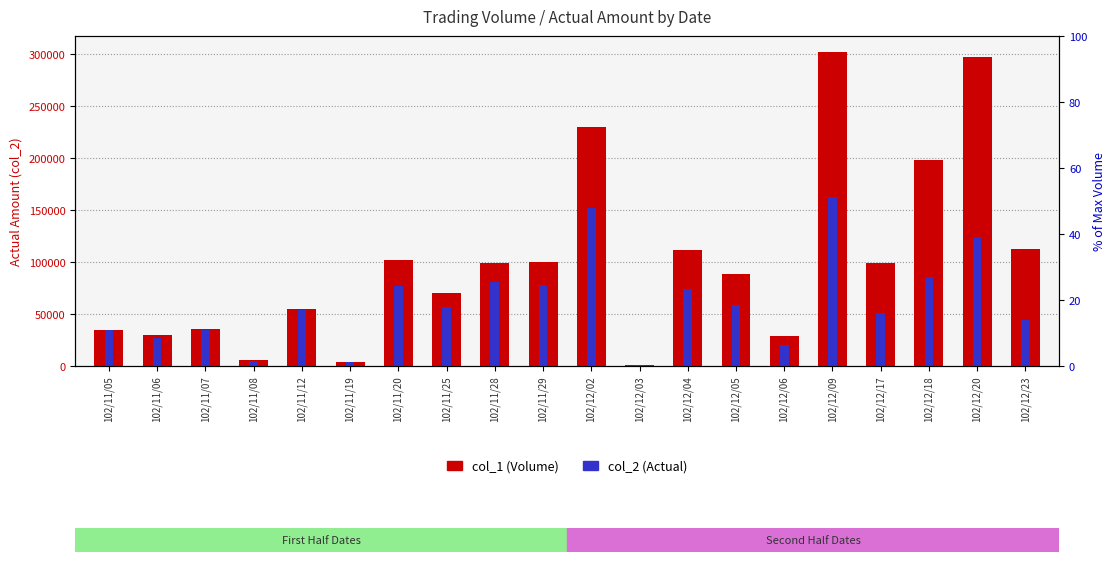

What is the label of the 4th bar from the left?

102/11/08